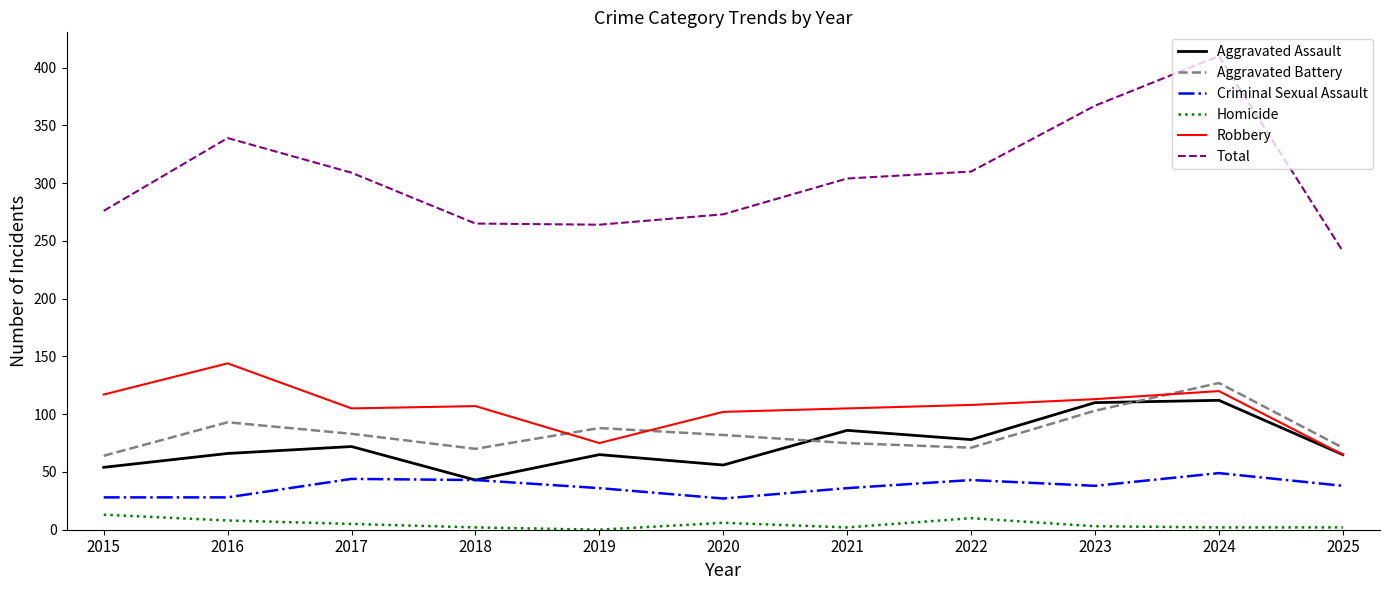

At 2015, list the series in order from smallest to largest.

Homicide, Criminal Sexual Assault, Aggravated Assault, Aggravated Battery, Robbery, Total